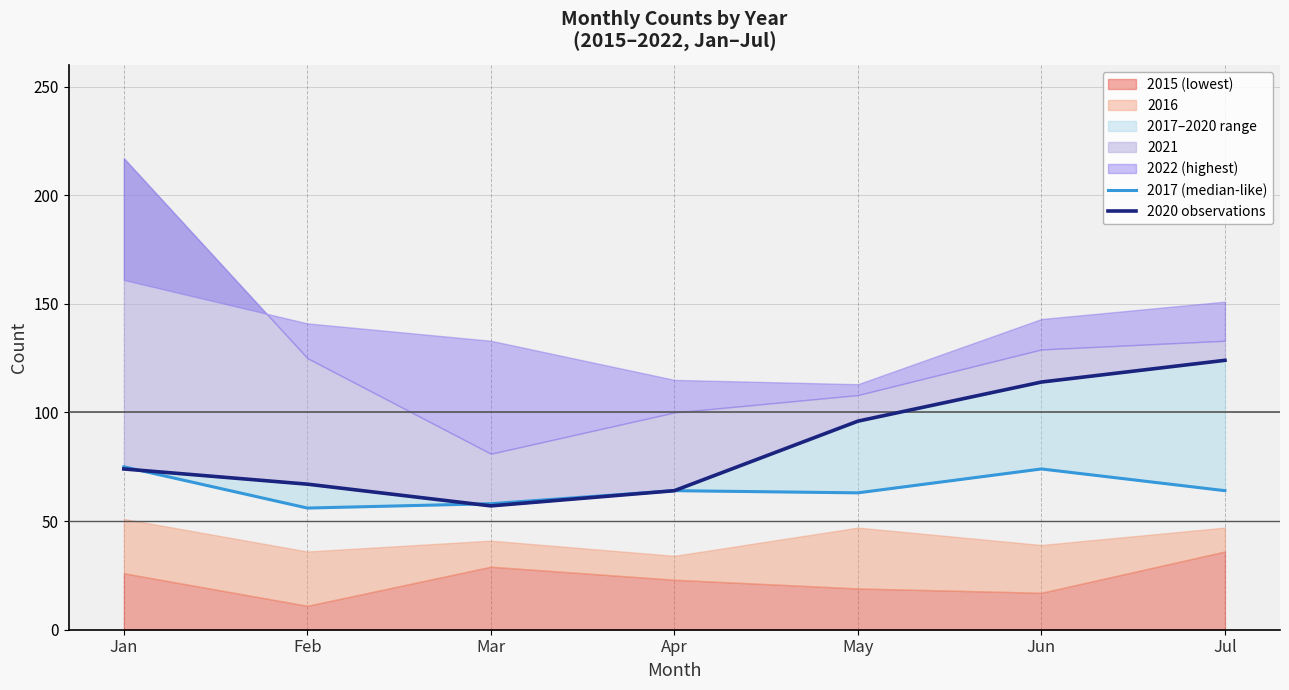

Between Jan and Apr, which series saw the biggest shift?

2017 (median-like)